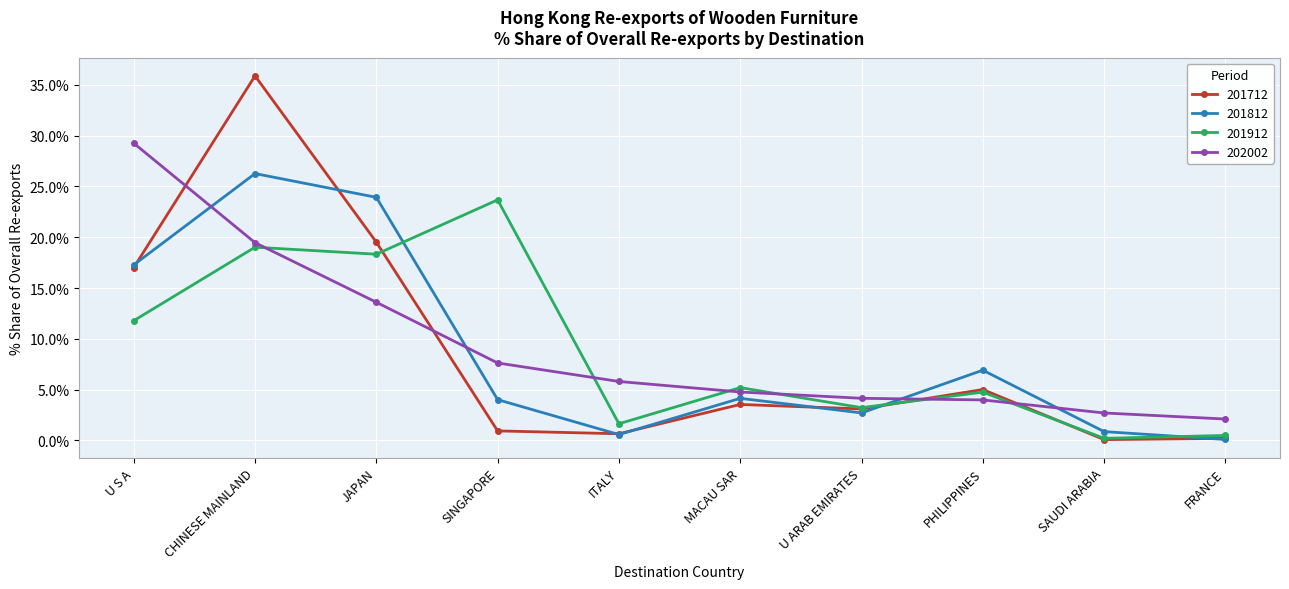

Where is 201812 nearest to the value 13?

U S A